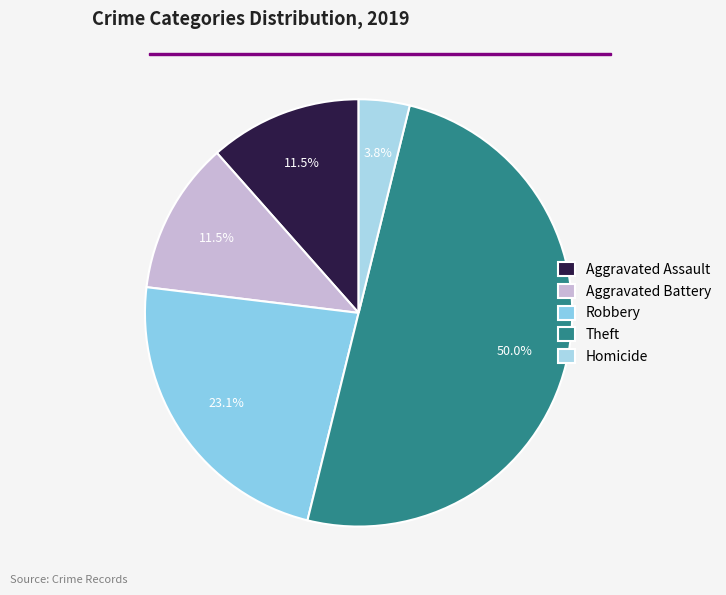

To the nearest percent, what is the combined percentage of Aggravated Assault and Theft?

62%